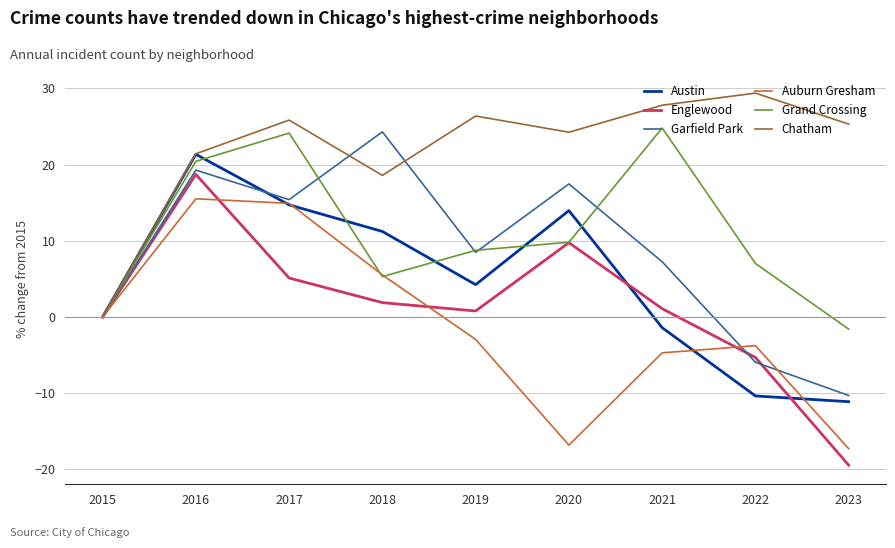

Reading left to right, extract all data points from this chart.

Austin: 0.0	21.3	14.7	11.2	4.2	14.0	-1.4	-10.4	-11.1
Englewood: 0.0	18.7	5.1	1.9	0.8	9.8	1.1	-5.3	-19.4
Garfield Park: 0.0	19.3	15.4	24.3	8.5	17.5	7.2	-5.9	-10.3
Auburn Gresham: 0.0	15.5	14.9	5.5	-2.9	-16.8	-4.7	-3.8	-17.3
Grand Crossing: 0.0	20.4	24.1	5.3	8.8	9.8	24.8	7.0	-1.6
Chatham: 0.0	21.4	25.8	18.6	26.4	24.2	27.8	29.4	25.3